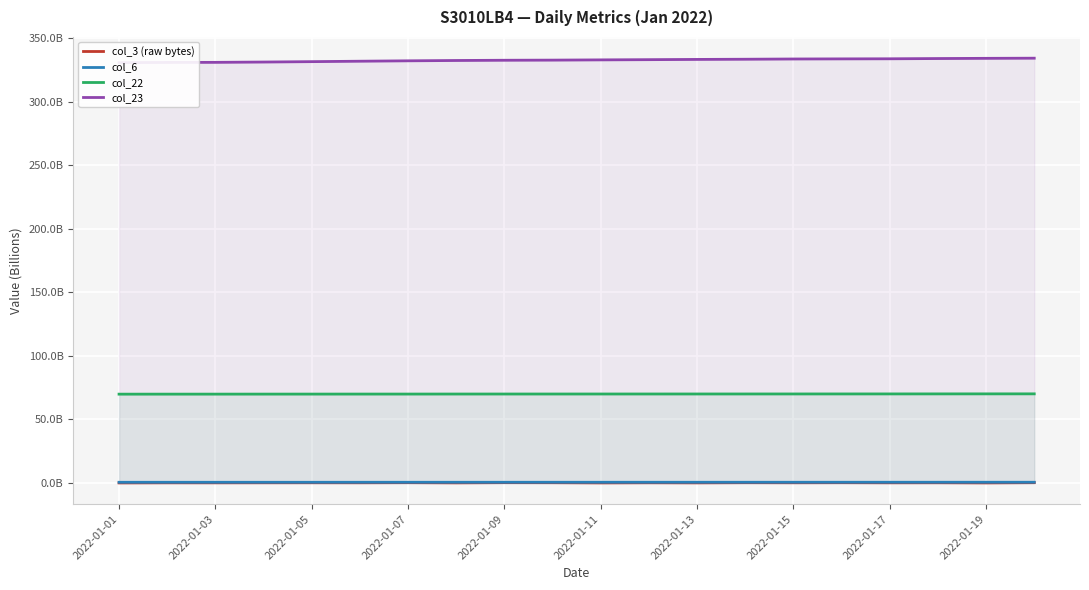

What is the total value across all series at 17?

404.8